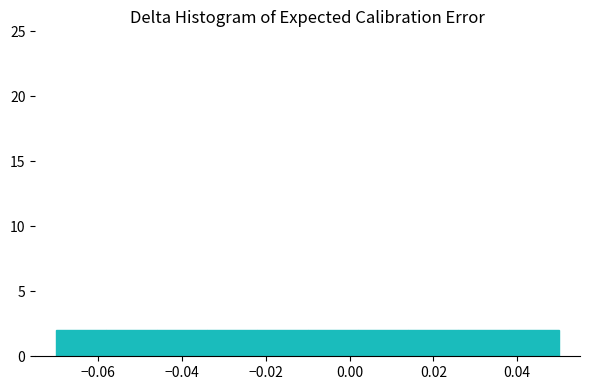

What is the height of the bar covering -0.058 to -0.046 on the x-axis? The values are not printed on the chart, so give them approximately, as read against the axis.

2